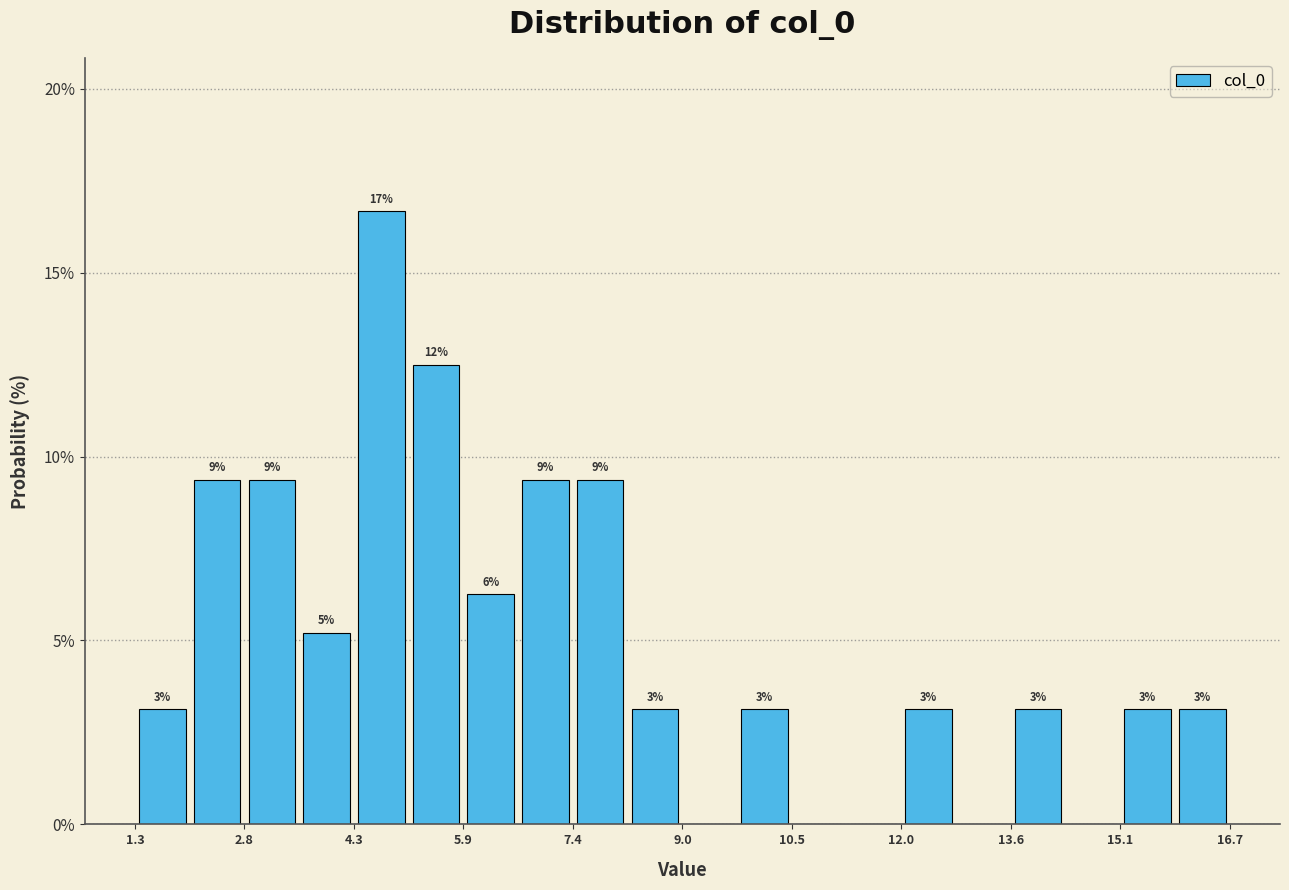

Read against the x-axis, roughly where is the centre of the tallest bar?

4.8